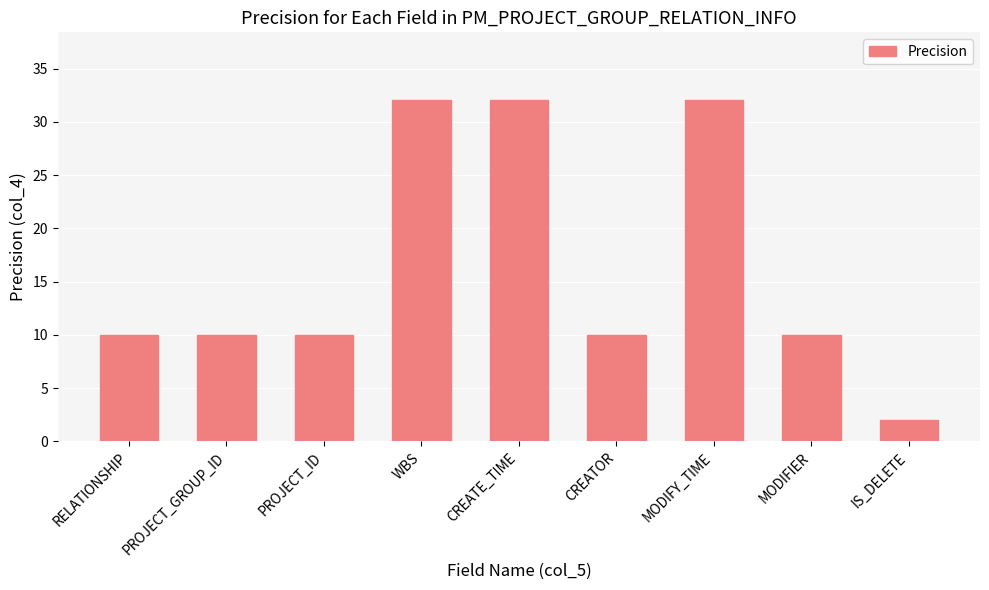

Count the number of data series in this chart.

1